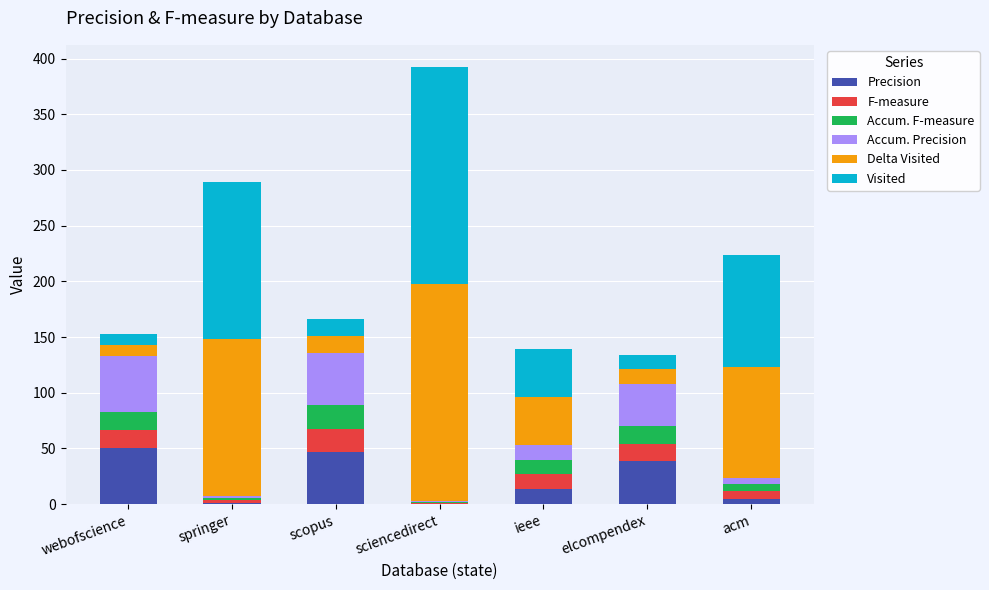

At which category is the sum across all series the highest?

sciencedirect